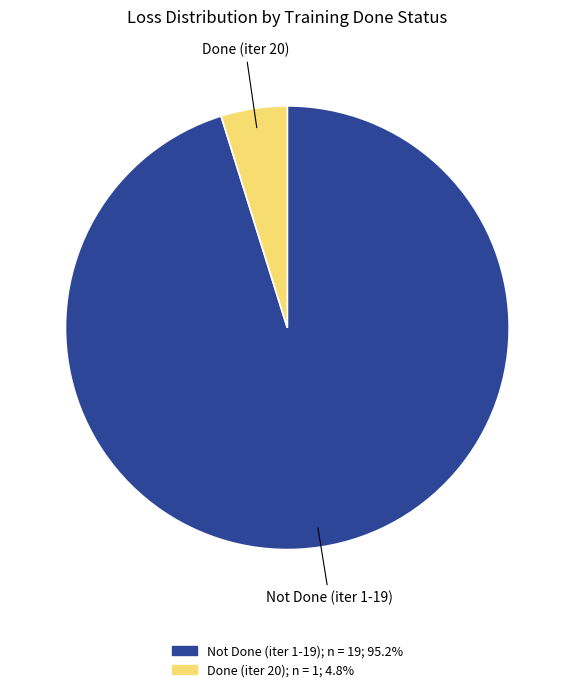

Does any single category account for the majority?

Yes